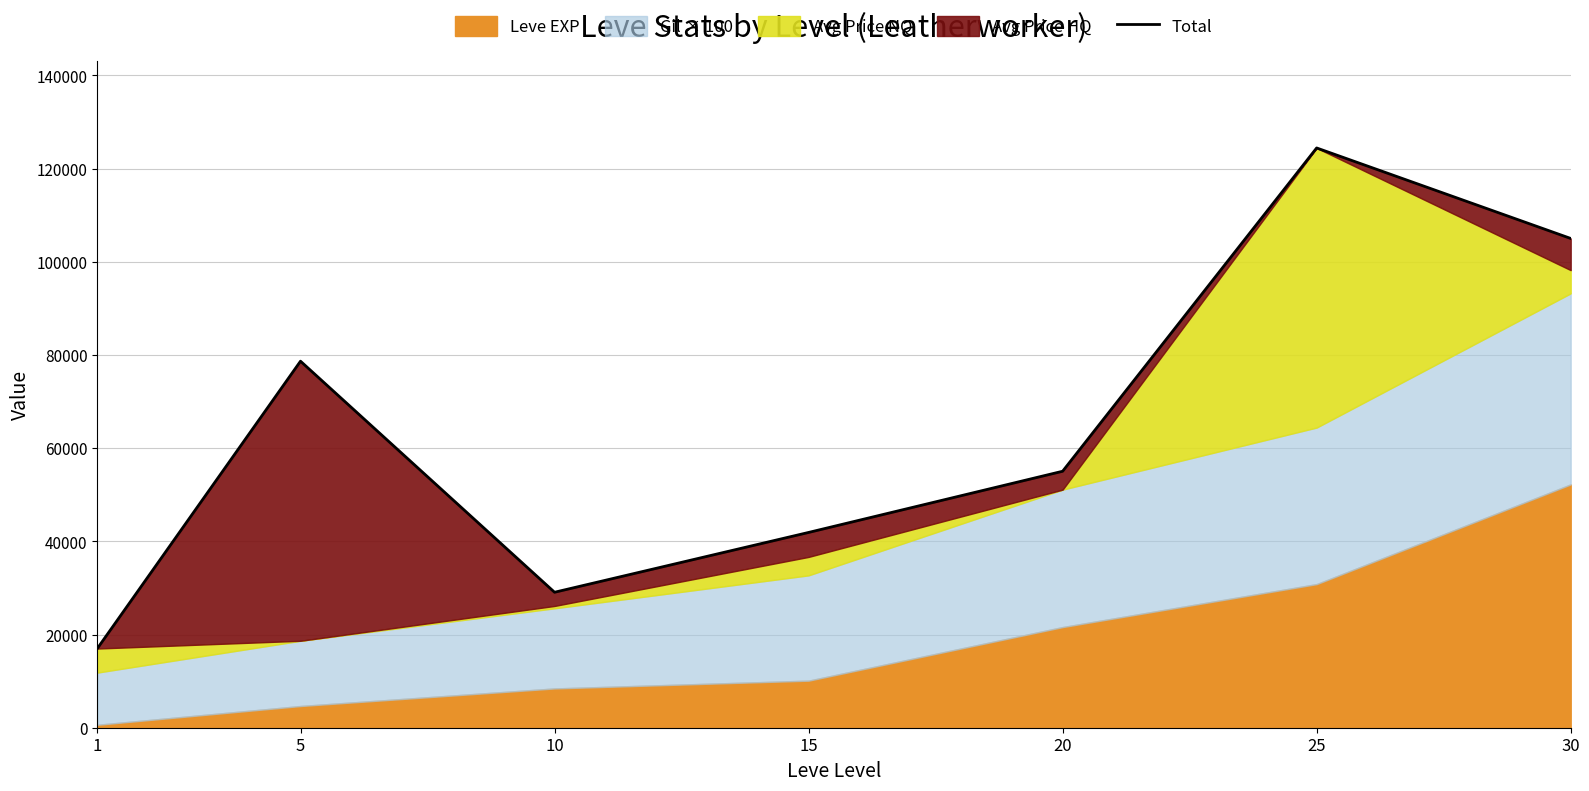

How many data points are less than 55040?

3